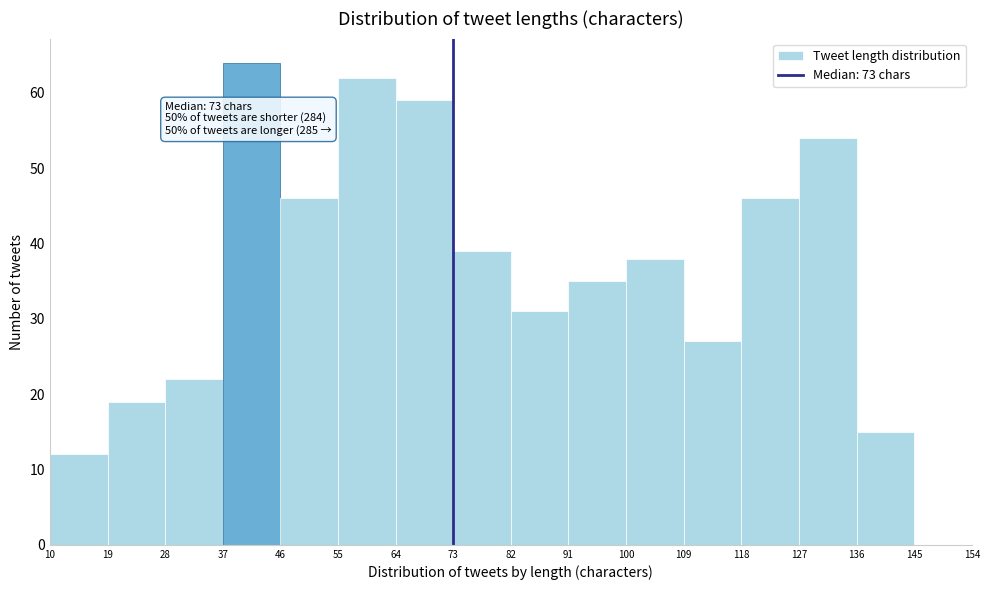

Which range on the x-axis has the tallest bar?

37 to 46